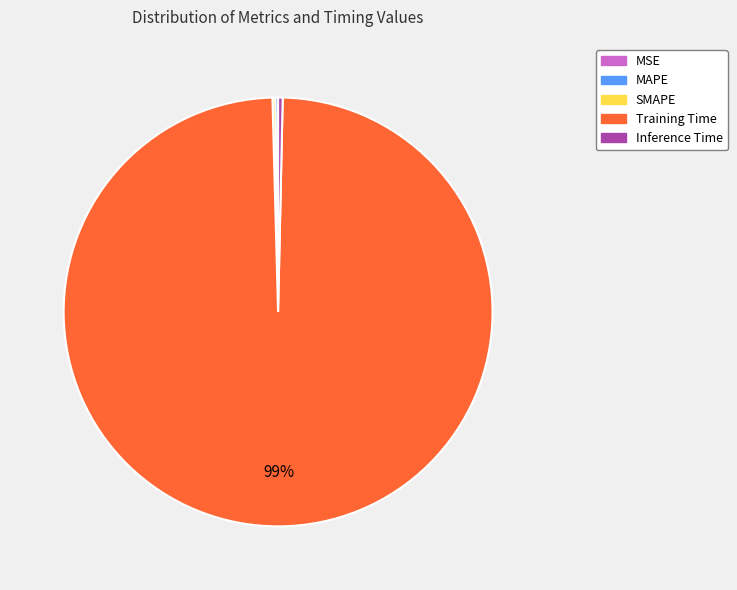

Is there a majority slice in this chart?

Yes